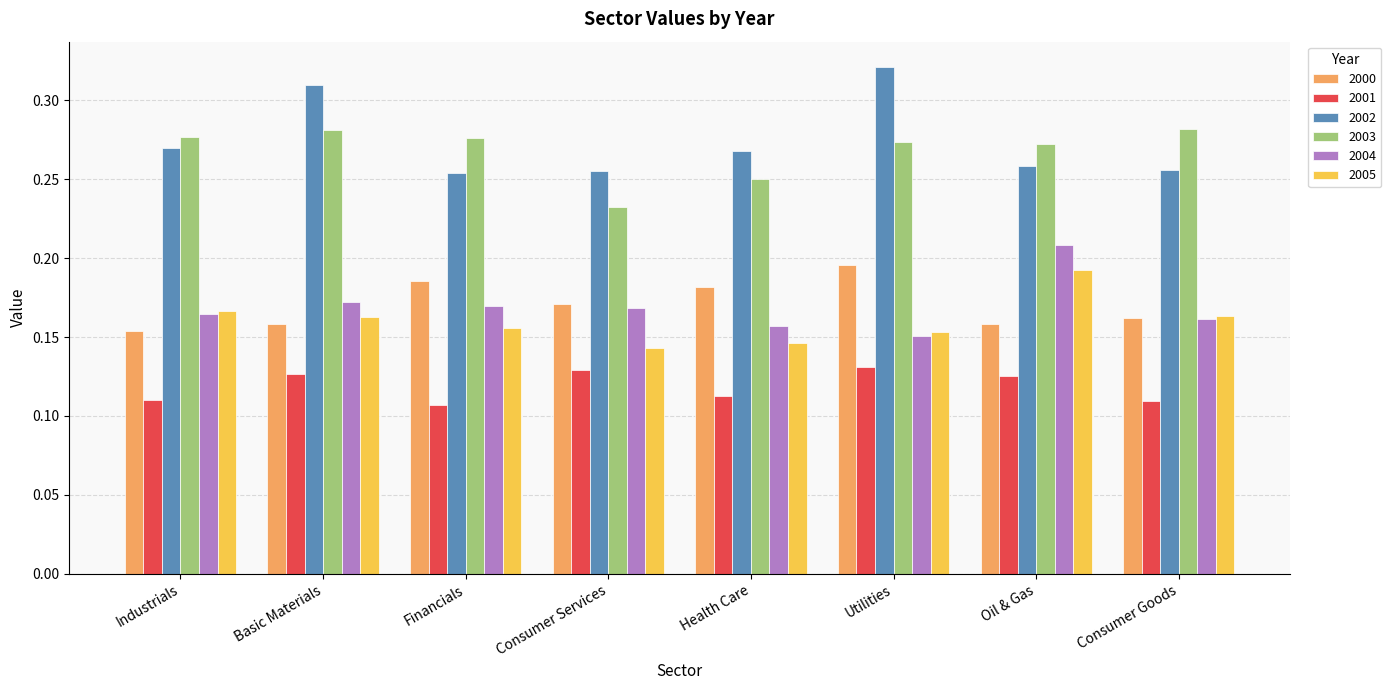

Between Industrials and Oil & Gas, which series saw the biggest shift?

2004